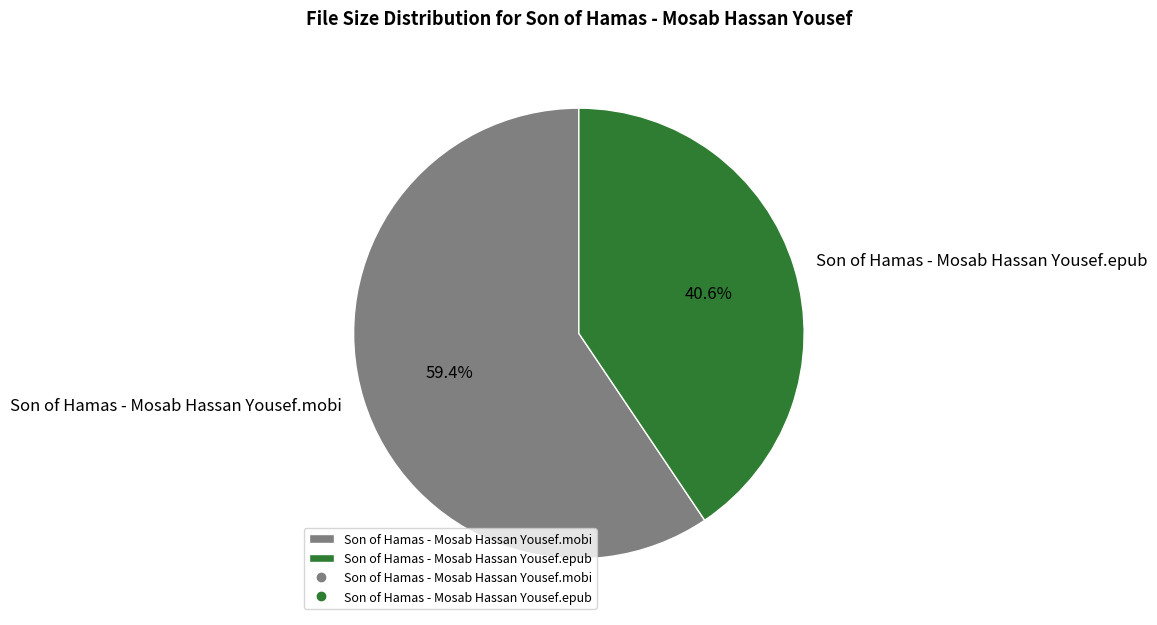

Is it true that Son of Hamas - Mosab Hassan Yousef.mobi is 70% of the pie?

False